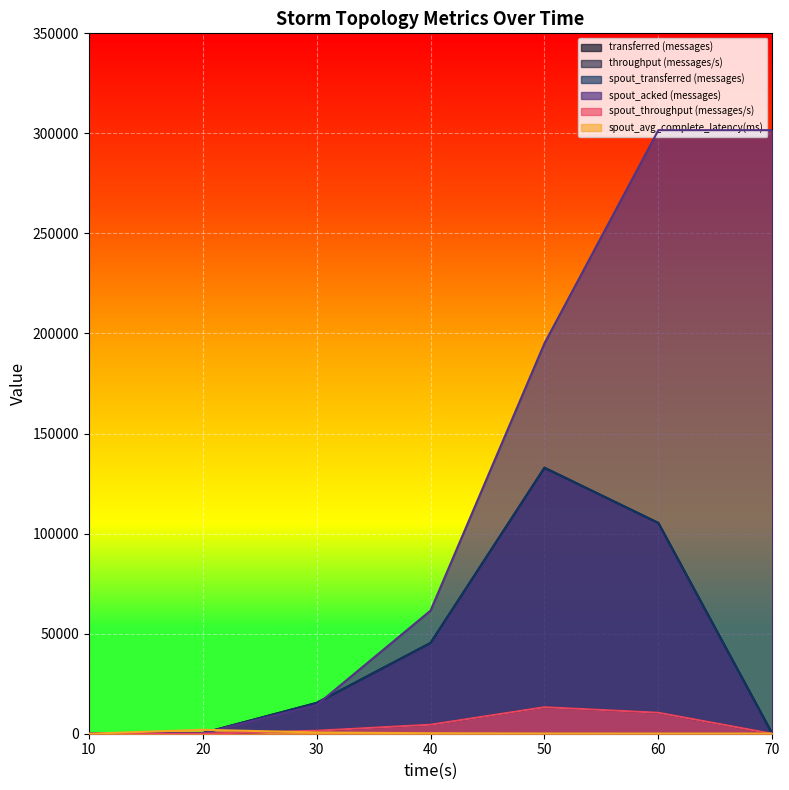

Which series has the largest range (max minus min)?

spout_acked (messages)